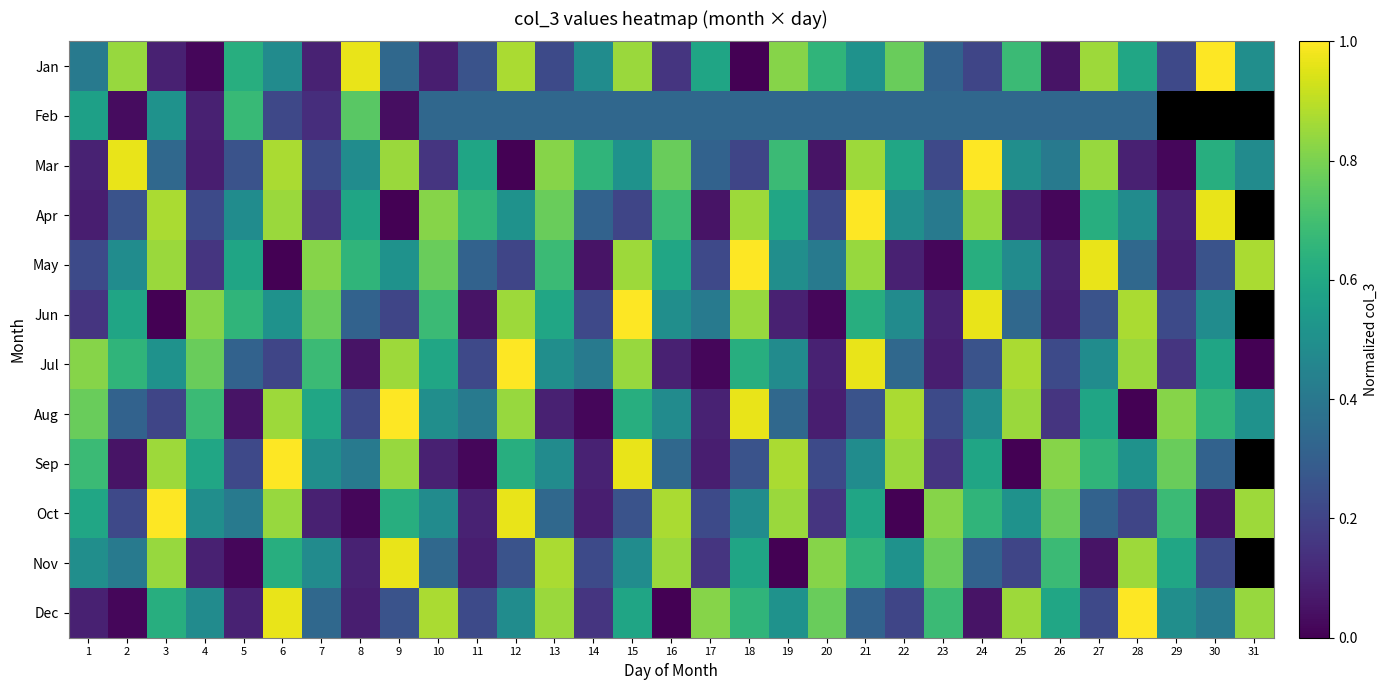

What is the difference between the highest and lowest values at 14?

0.6